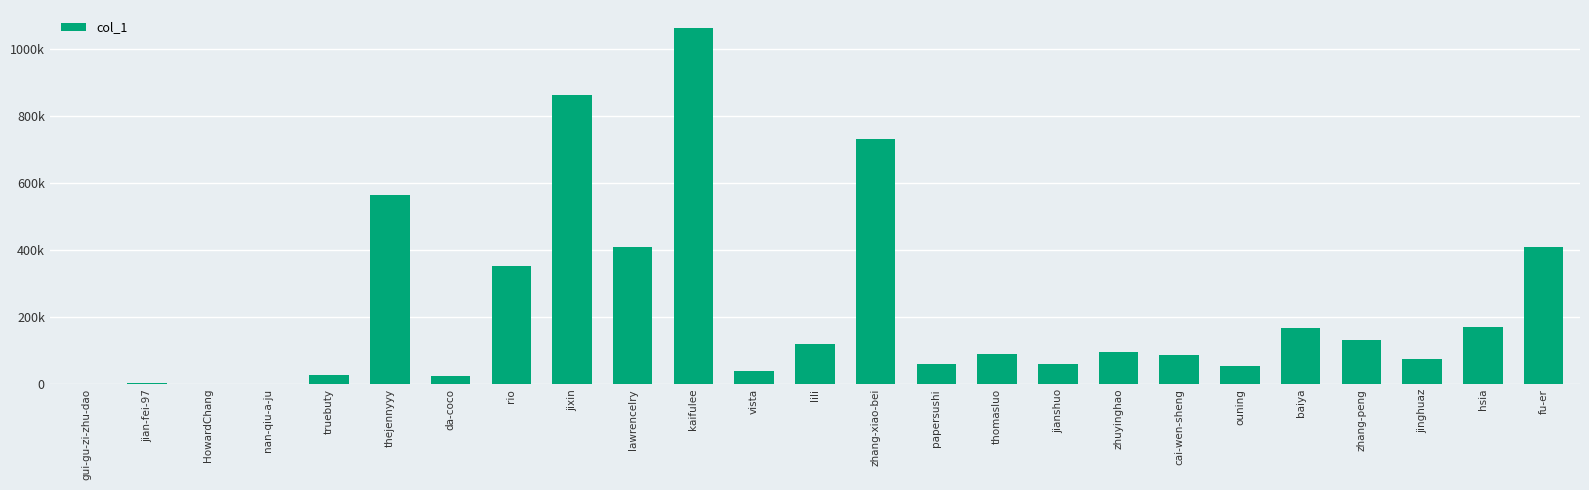

Which label corresponds to the largest value in the chart?

kaifulee